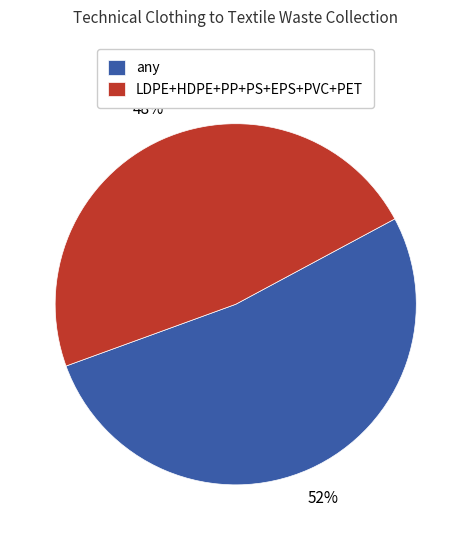

The any slice represents 59% of the pie. True or false?

False